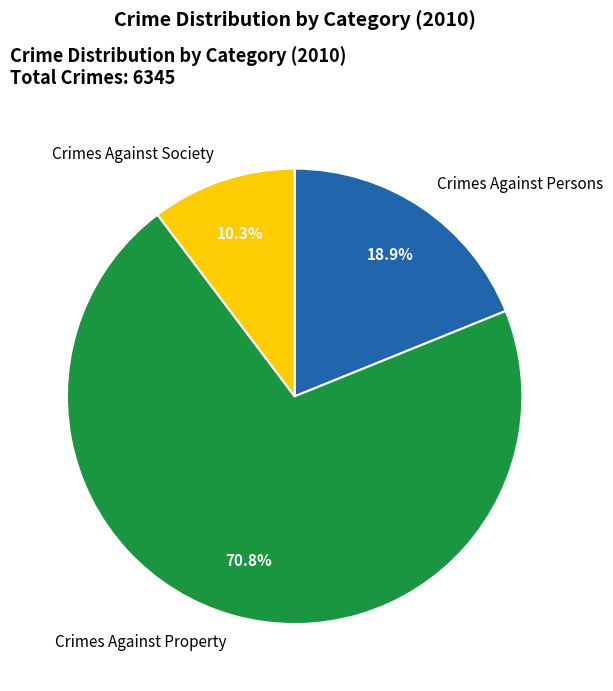

True or false: Crimes Against Persons accounts for 19% of the total.

True